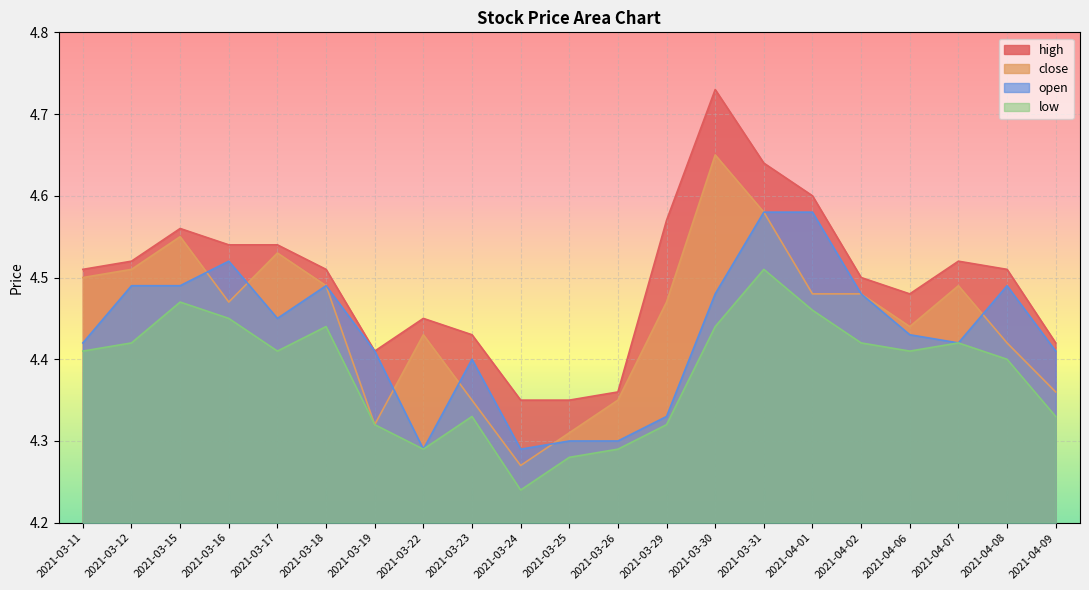

Read the open value at 2021-03-11.

4.4